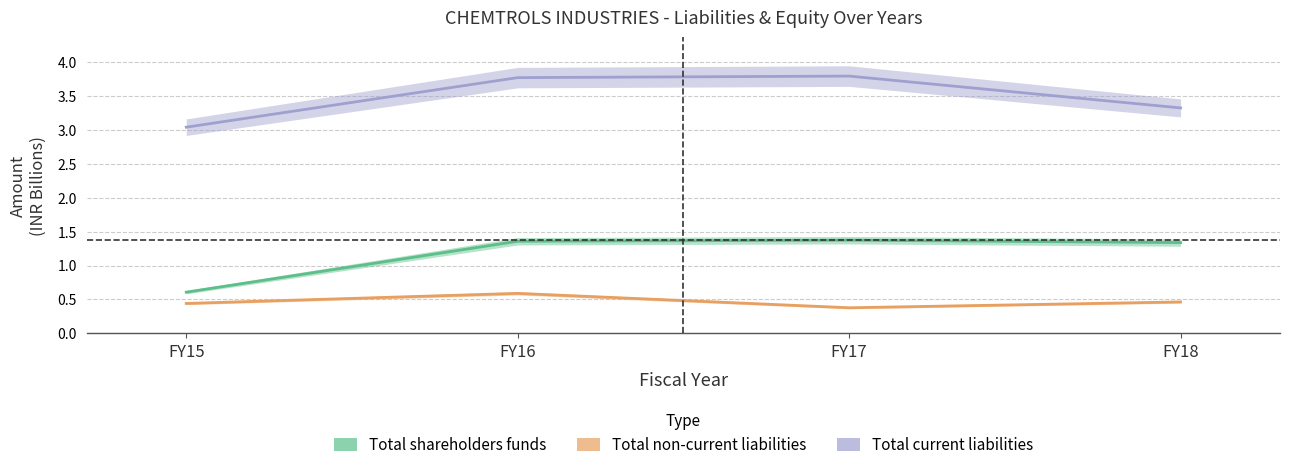

Between FY17 and FY18, which series saw the biggest shift?

Total current liabilities